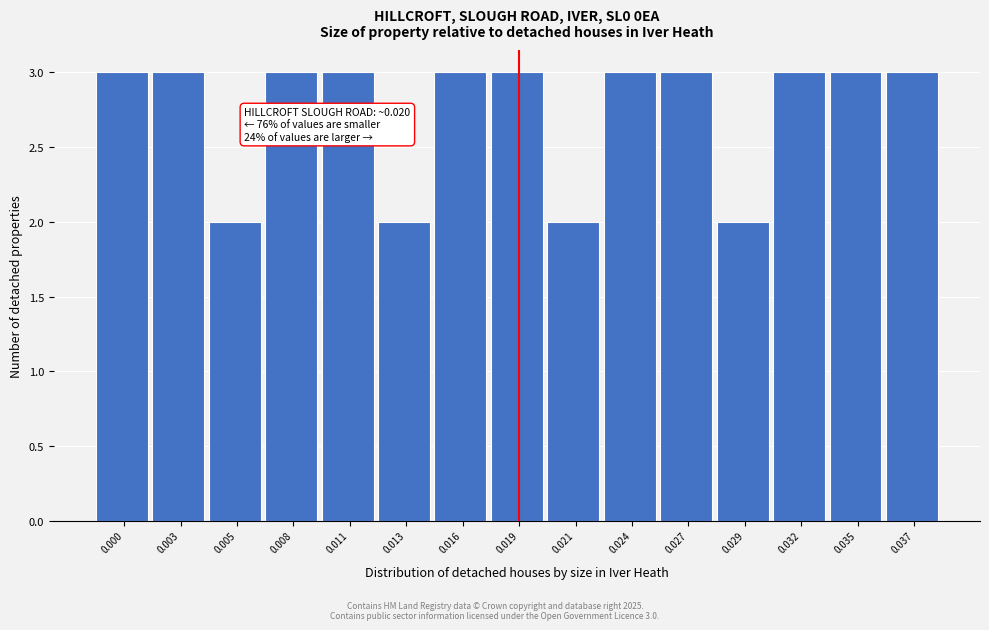

Reading right to left, extract all data points from this chart.

3	3	3	2	3	3	2	3	3	2	3	3	2	3	3